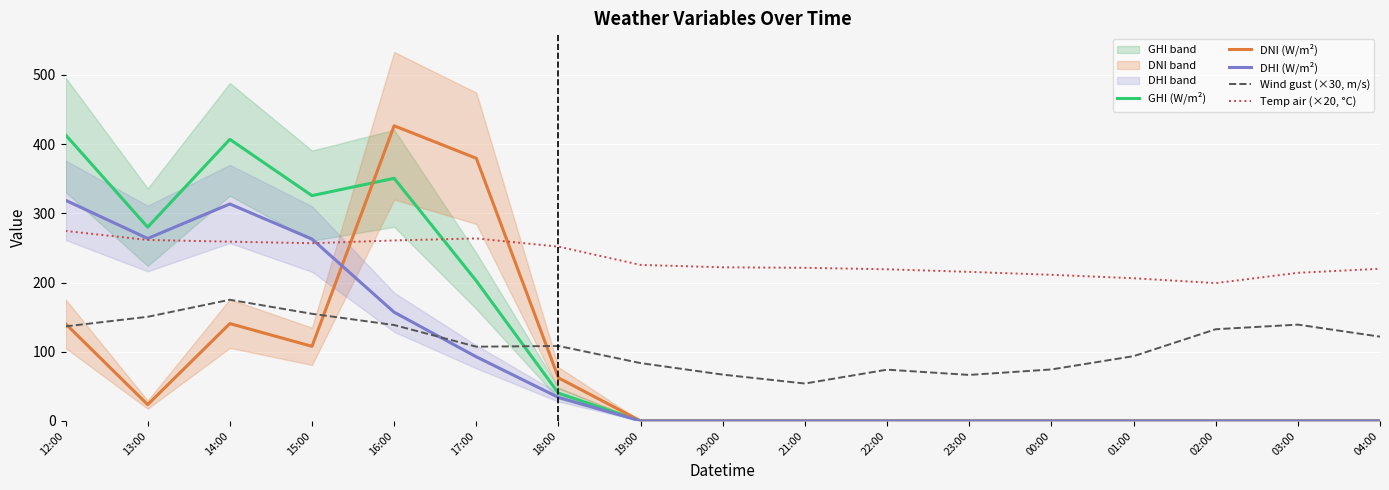

At which label is Temp air (×20, °C) closest to 236?

19:00